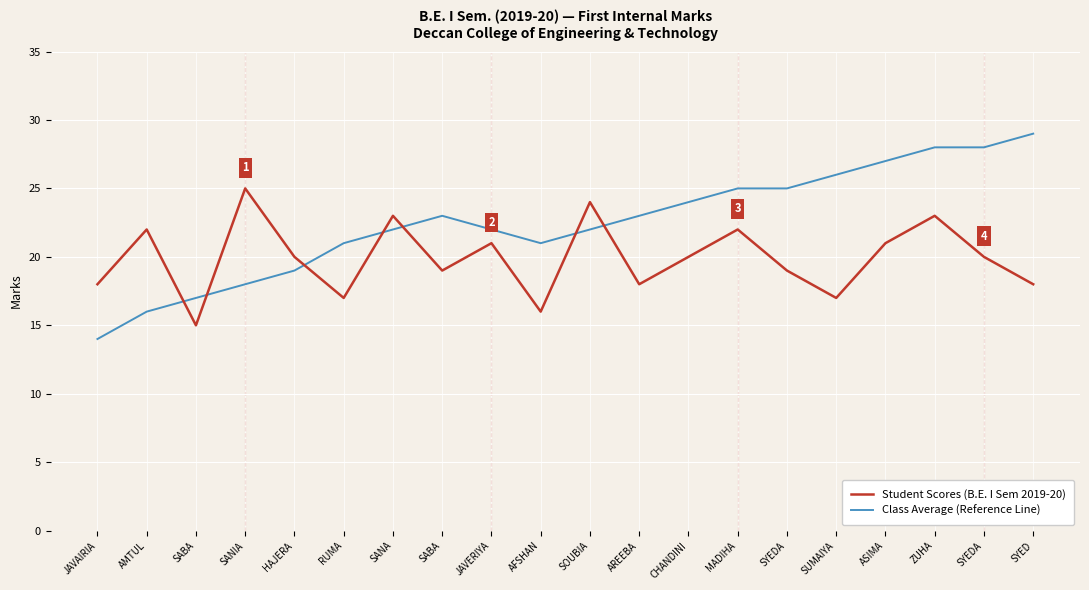

How many lines are shown in the chart?

2